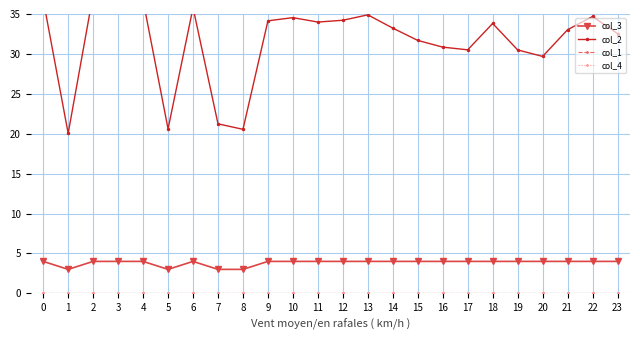

Rank the categories by col_1 value from highest to lowest.

0, 1, 2, 3, 4, 5, 6, 7, 8, 9, 10, 11, 12, 13, 14, 15, 16, 17, 18, 19, 20, 21, 22, 23